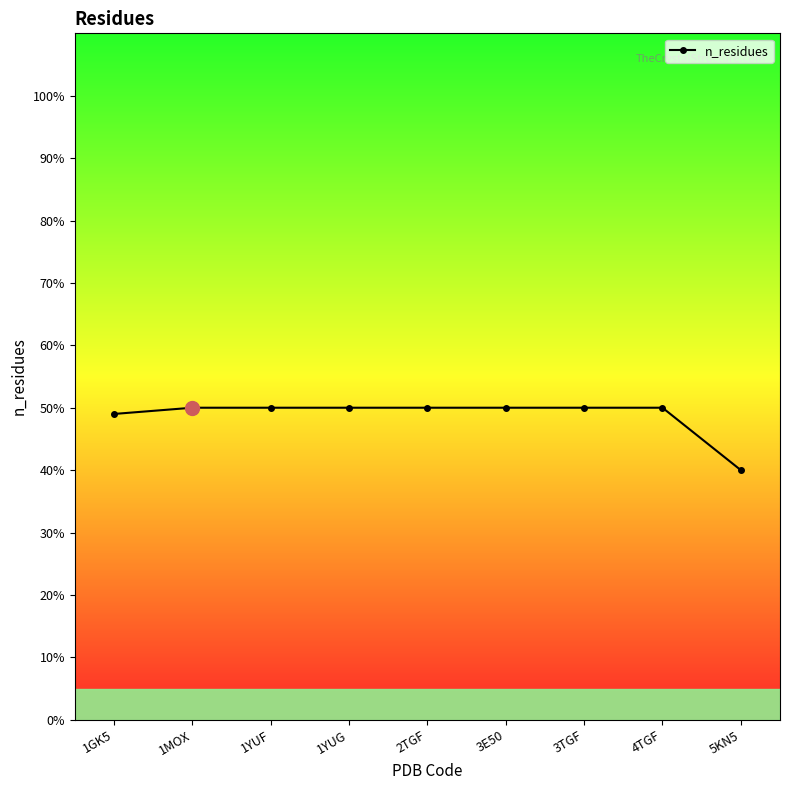

What is the average value?

49